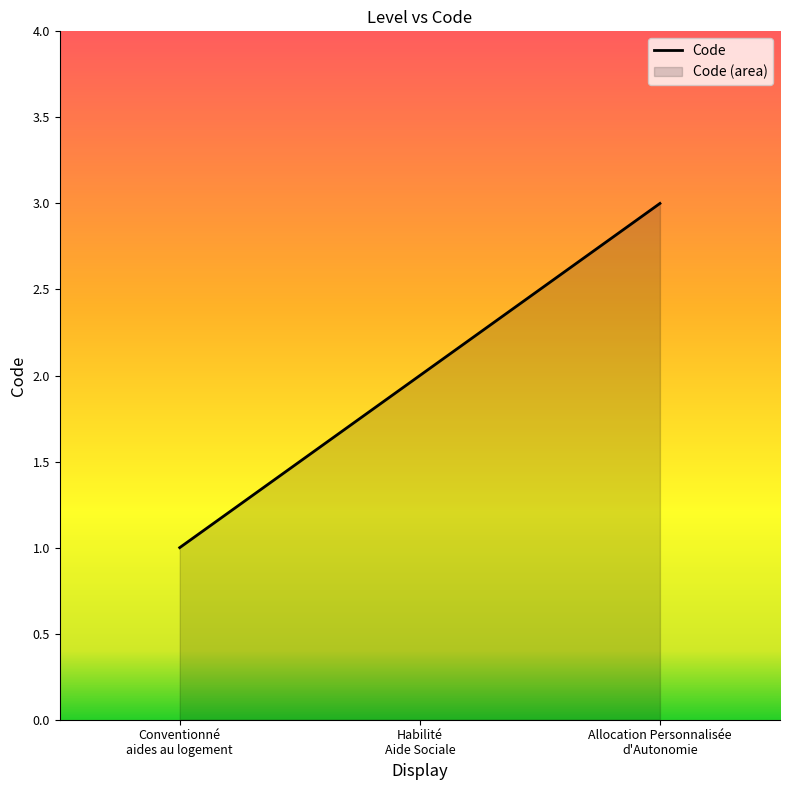

Rank the categories by value from highest to lowest.

Allocation Personnalisée
d'Autonomie, Habilité
Aide Sociale, Conventionné
aides au logement